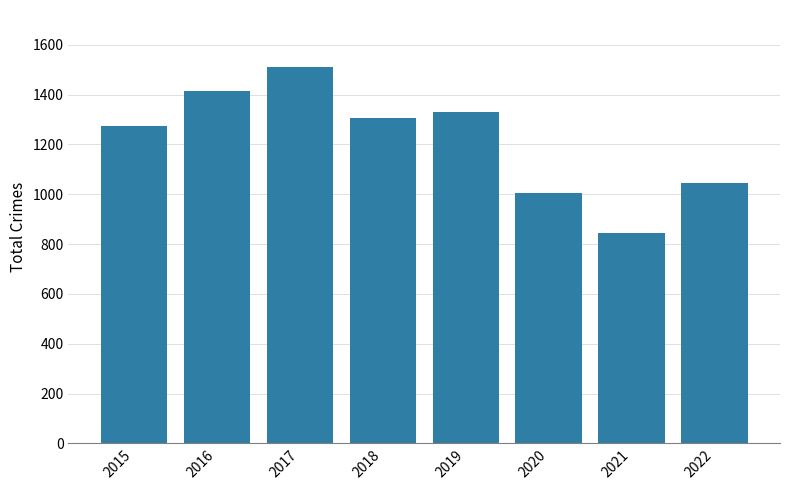

What is the minimum value shown in the chart?

844